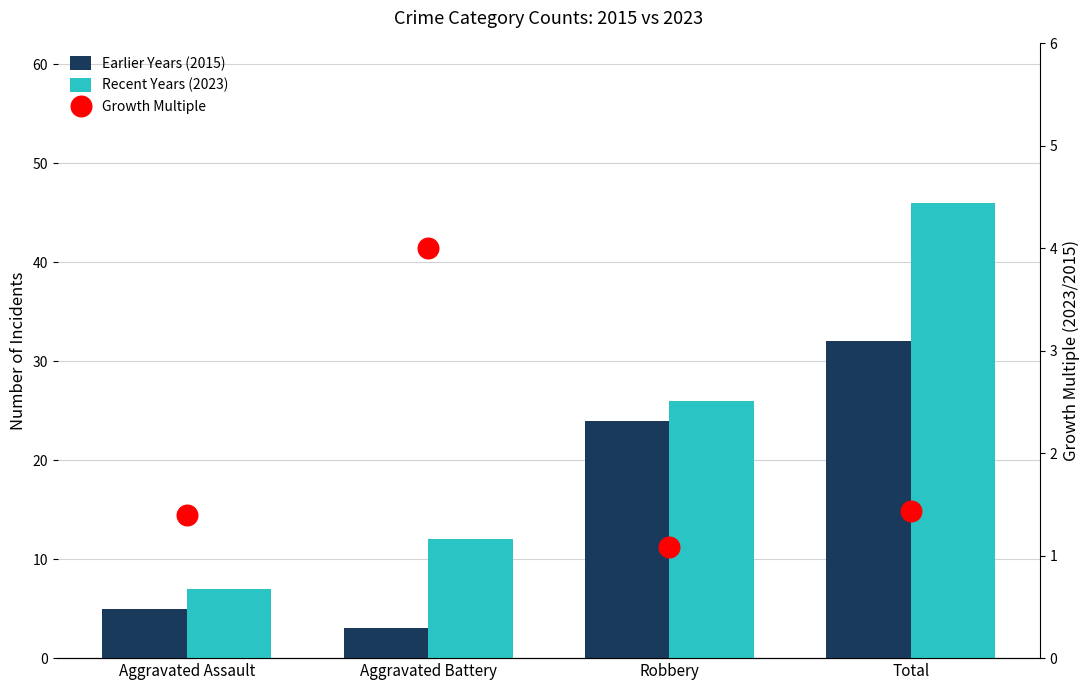

At how many categories does at least one series exceed 22?

2